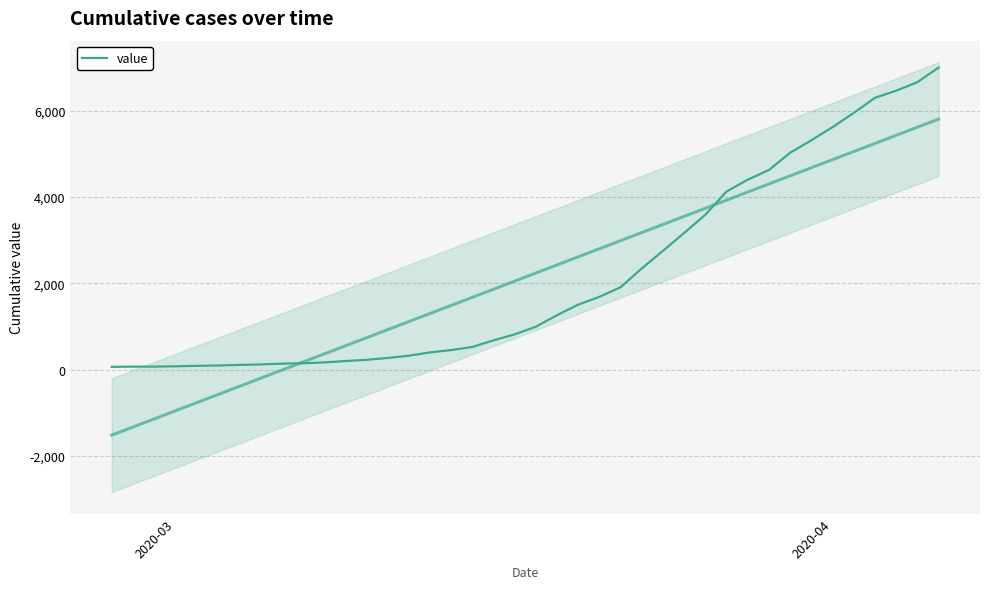

Does the chart have visible grid lines?

Yes